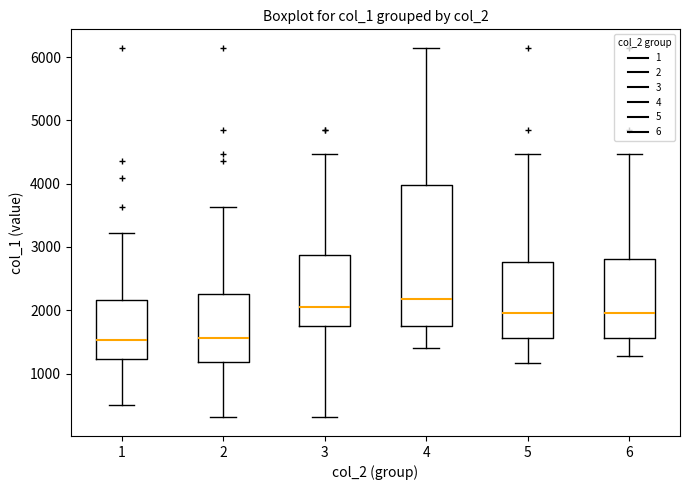

Reading left to right, read every box against the y-axis: the position of its median line, the range the box covers, and the ends of its whiskers. The values are not printed on the chart, so give them approximately, as read against the axis.

1: median 1500, box 1200 to 2200, whiskers 500 to 3200
2: median 1600, box 1200 to 2300, whiskers 300 to 3600
3: median 2000, box 1700 to 2900, whiskers 300 to 4500
4: median 2200, box 1800 to 4000, whiskers 1400 to 6100
5: median 2000, box 1600 to 2800, whiskers 1200 to 4500
6: median 2000, box 1600 to 2800, whiskers 1300 to 4500